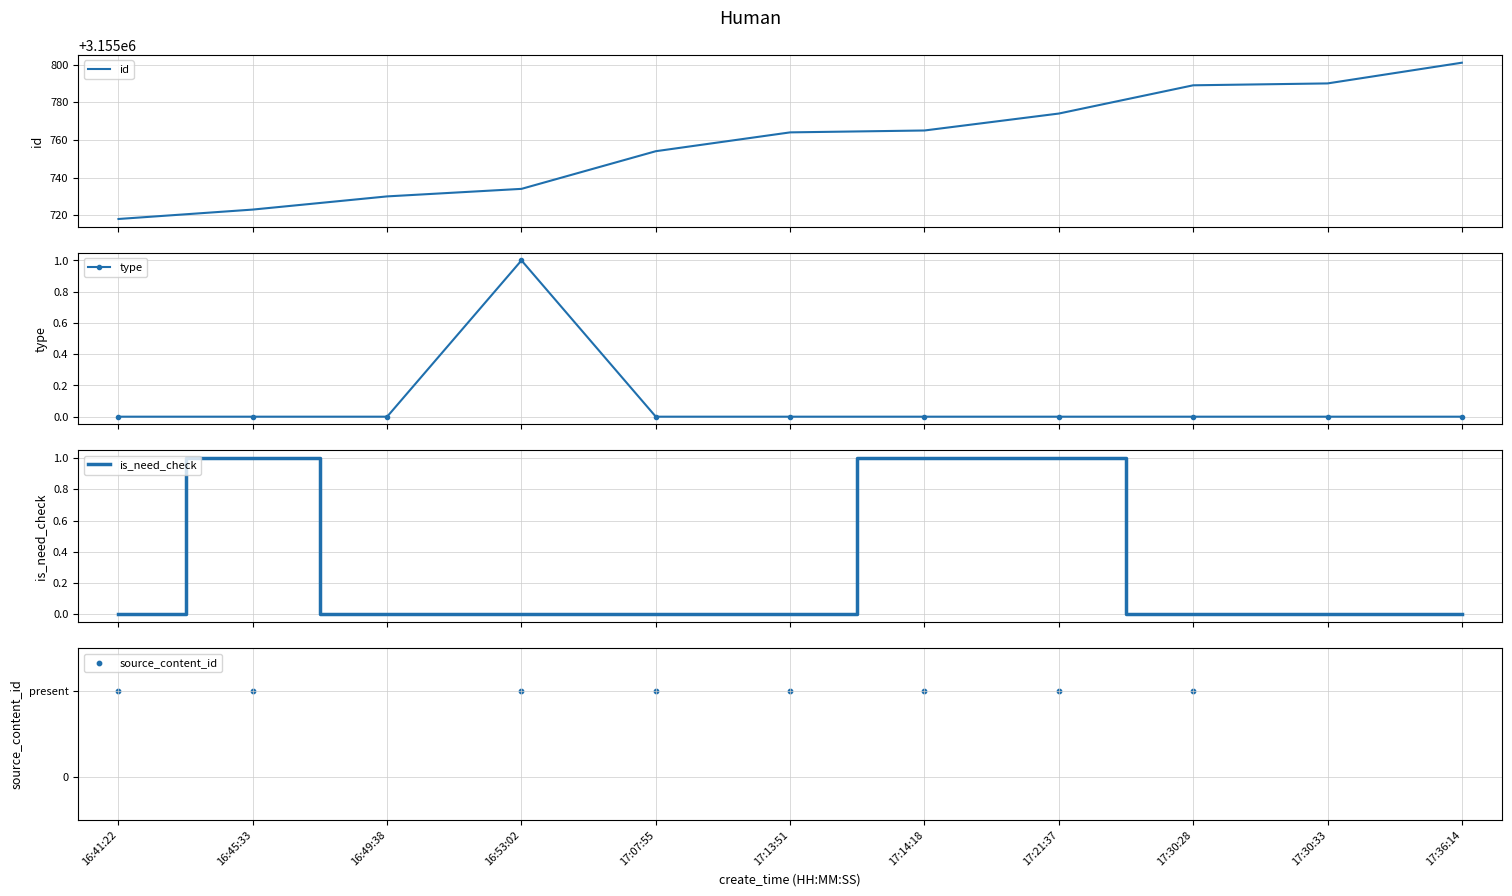

What is the total value across all series at 17:21:37?

3155775